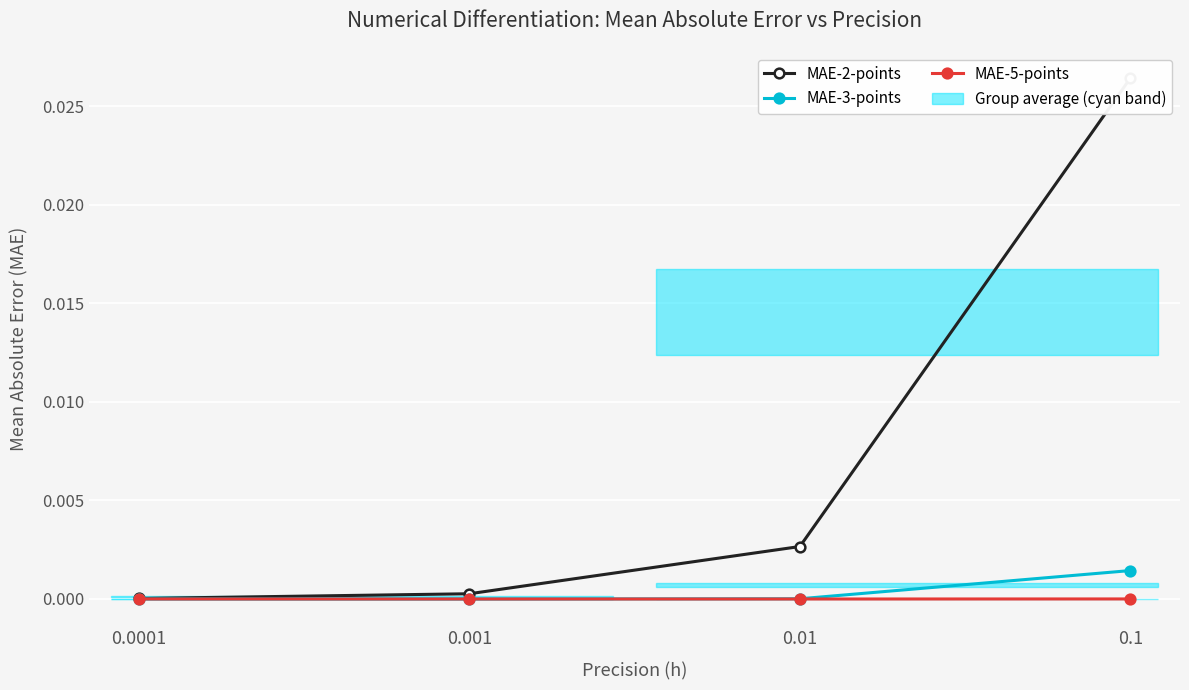

What are all the series names shown in the legend?

MAE-2-points, MAE-3-points, MAE-5-points